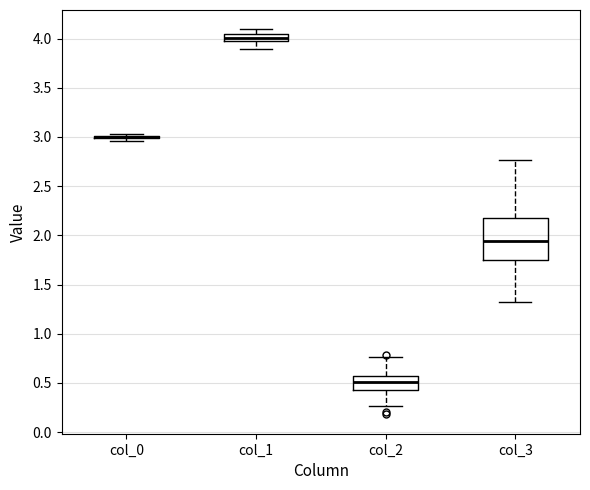

Where does the median line of the box for col_1 sit on the y-axis? The values are not printed on the chart, so give them approximately, as read against the axis.

4.00